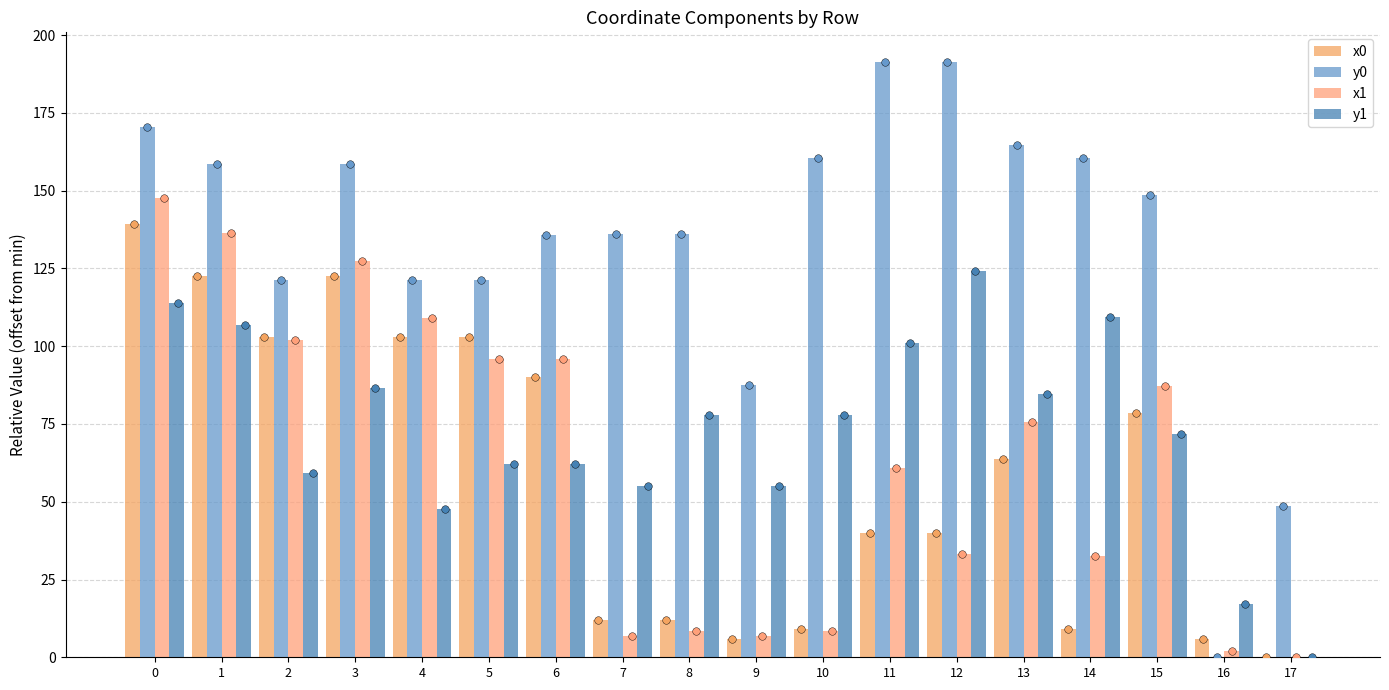

What are all the series names shown in the legend?

x0, y0, x1, y1